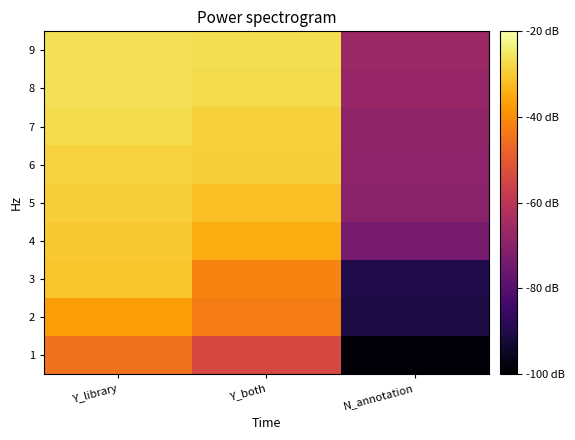

At which category does the chart reach its minimum across all series?

N_annotation